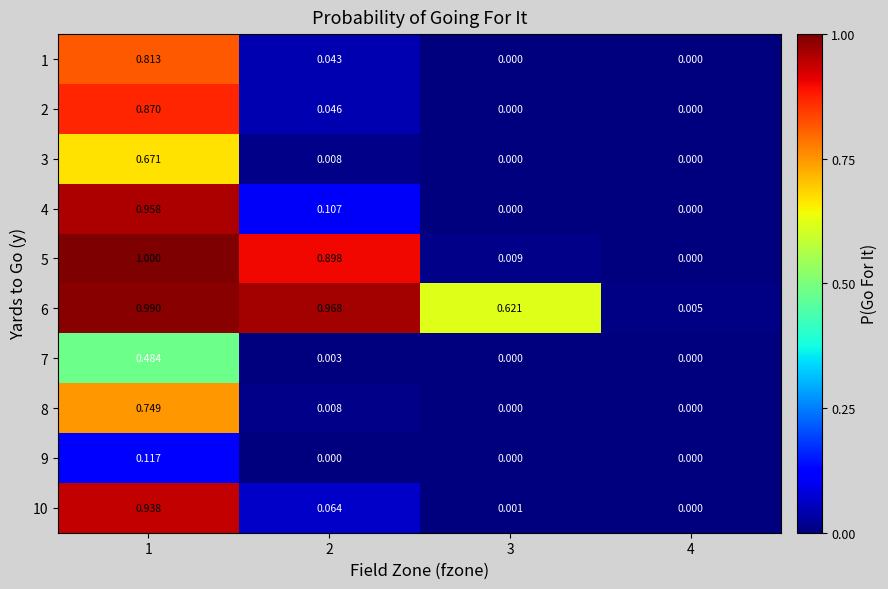

Is the value of 7 at 1 greater than the value of 6 at 3?

No